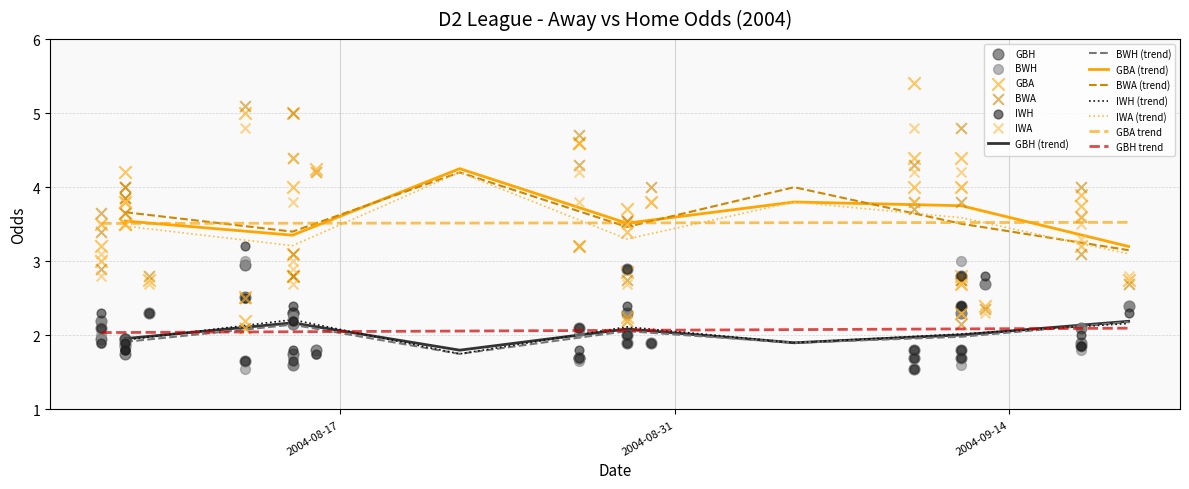

What is the minimum value for GBA (trend)?

3.2